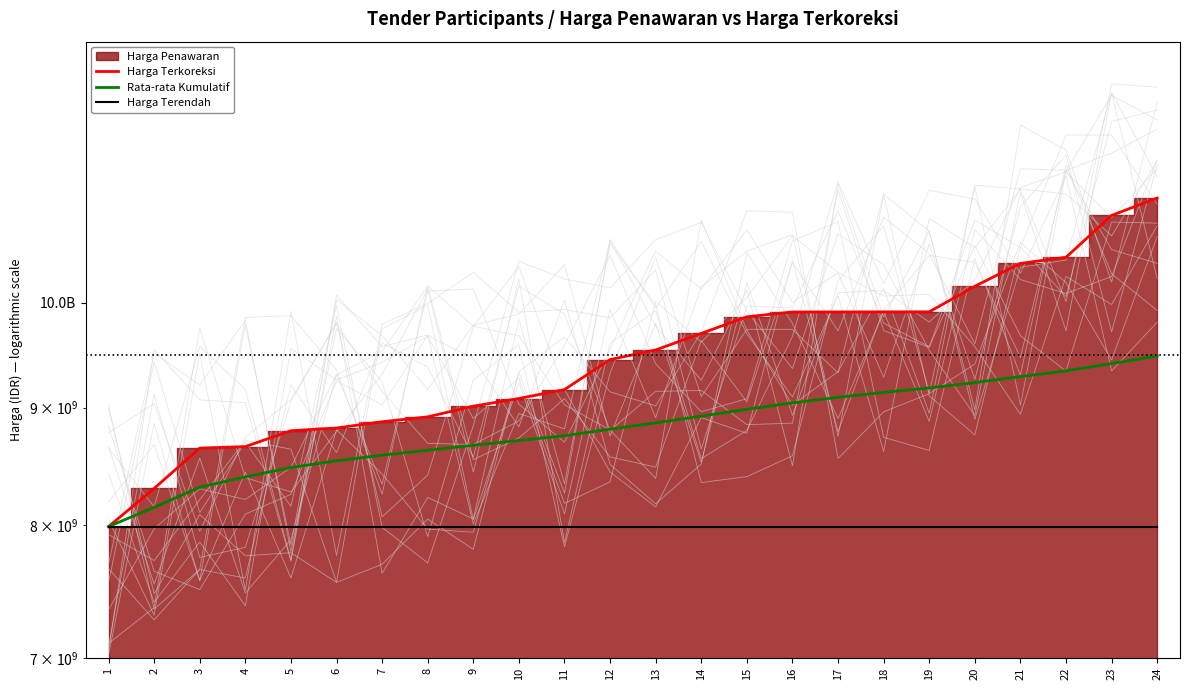

What value does the Harga Terendah series have at 18?

7986302238.7